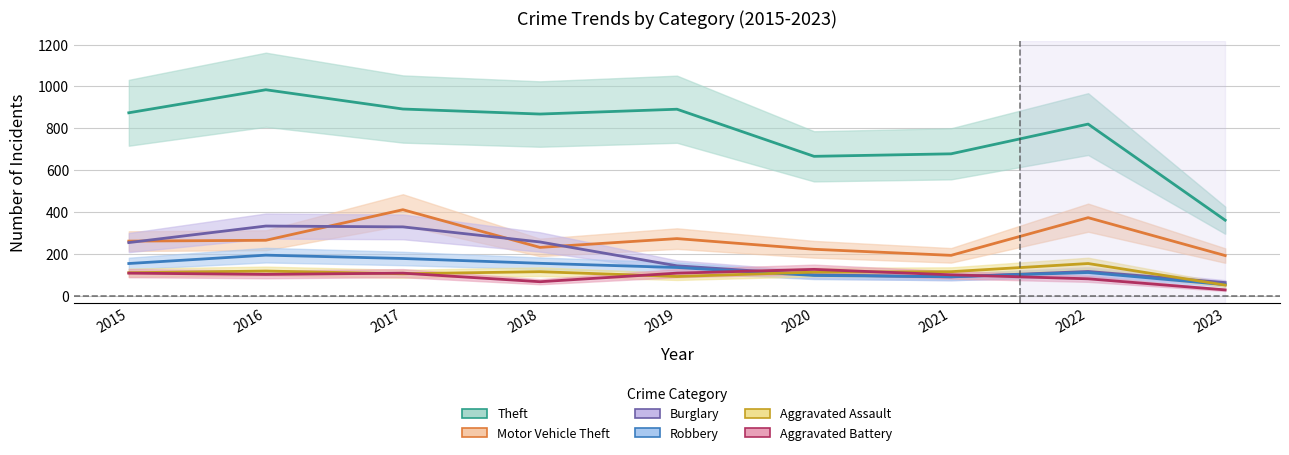

Where is Motor Vehicle Theft nearest to the value 301?

2019